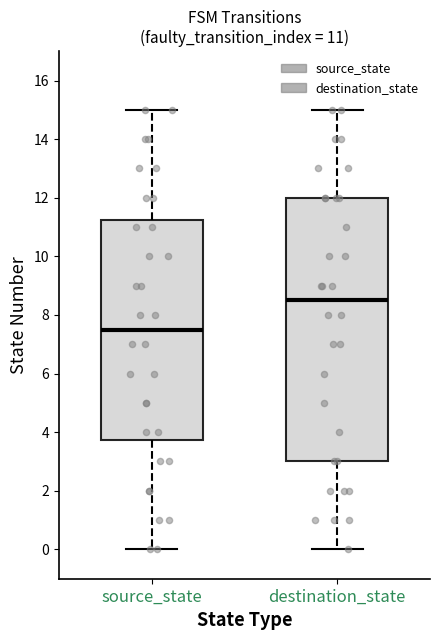

Which box has the lowest median line?

source_state